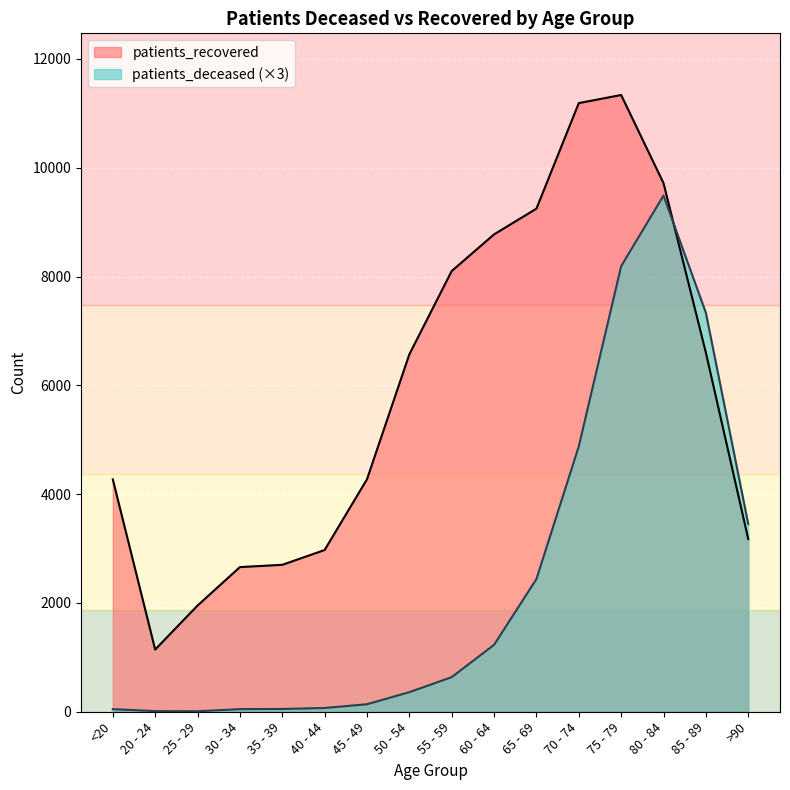

Which series has the widest spread of values?

patients_recovered